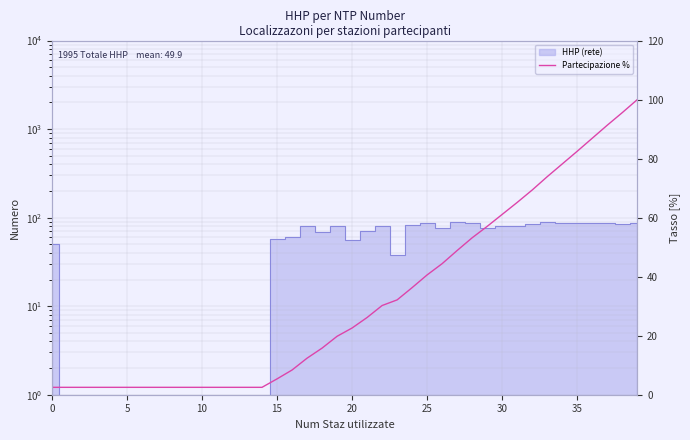

What is the change in value from 15 to 35?

+77.1